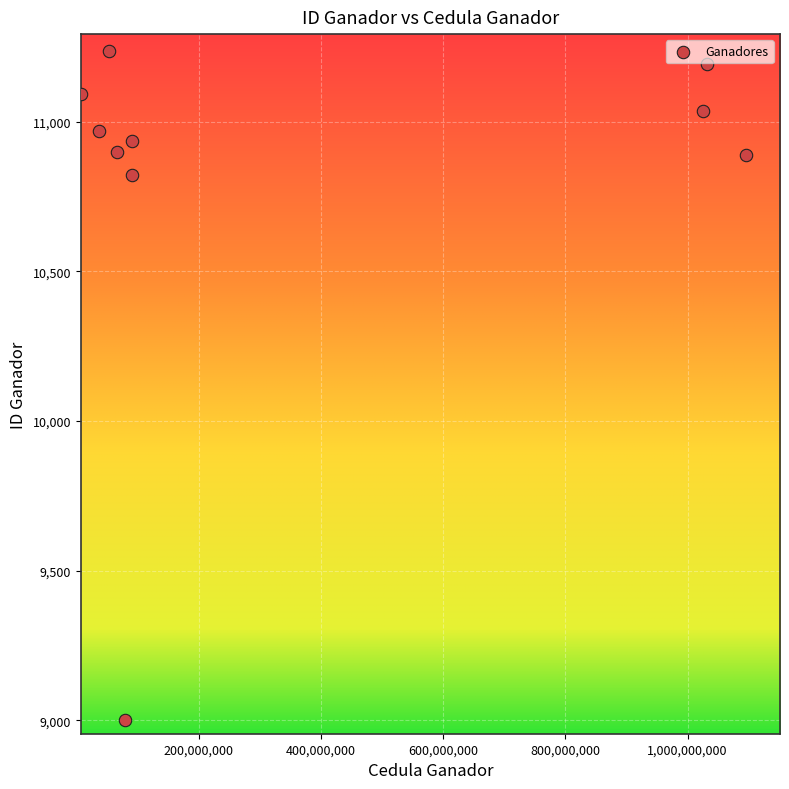

What is the average X value?

358084281